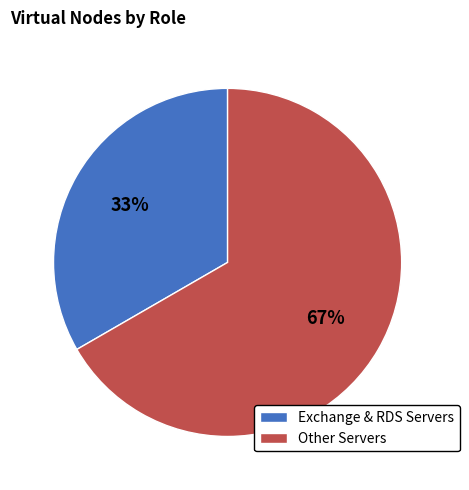

Is the sum of Exchange & RDS Servers and Other Servers greater than half?

Yes